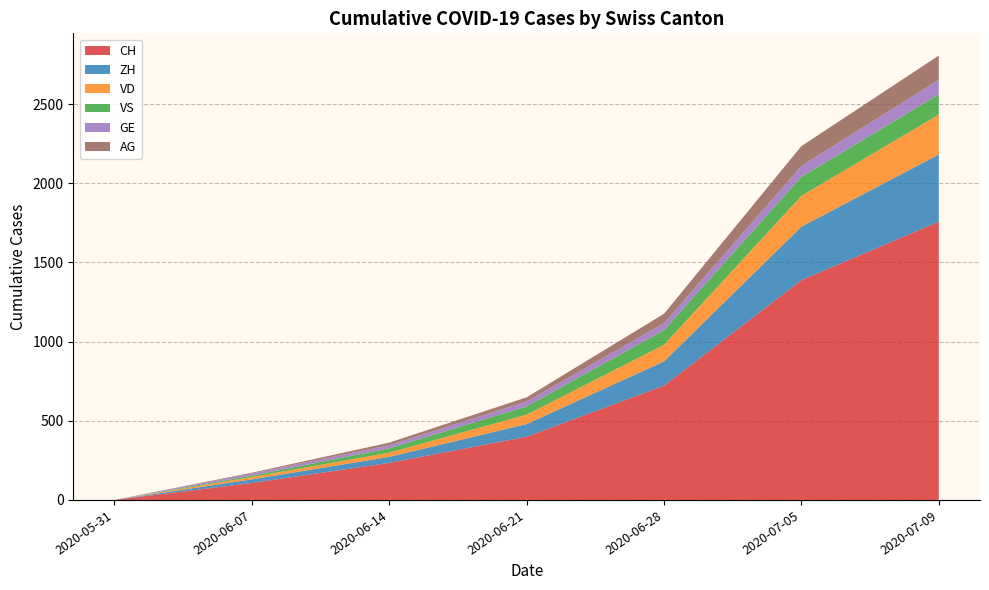

Reading left to right, list all the values displayed in this chart.

CH: 2020-05-31=0	2020-06-07=107	2020-06-14=234	2020-06-21=399	2020-06-28=722	2020-07-05=1388	2020-07-09=1758
ZH: 2020-05-31=0	2020-06-07=23	2020-06-14=38	2020-06-21=80	2020-06-28=153	2020-07-05=338	2020-07-09=424
VD: 2020-05-31=0	2020-06-07=15	2020-06-14=27	2020-06-21=60	2020-06-28=105	2020-07-05=195	2020-07-09=252
VS: 2020-05-31=0	2020-06-07=9	2020-06-14=27	2020-06-21=52	2020-06-28=93	2020-07-05=120	2020-07-09=128
GE: 2020-05-31=0	2020-06-07=13	2020-06-14=20	2020-06-21=31	2020-06-28=44	2020-07-05=69	2020-07-09=92
AG: 2020-05-31=0	2020-06-07=5	2020-06-14=16	2020-06-21=26	2020-06-28=59	2020-07-05=125	2020-07-09=153